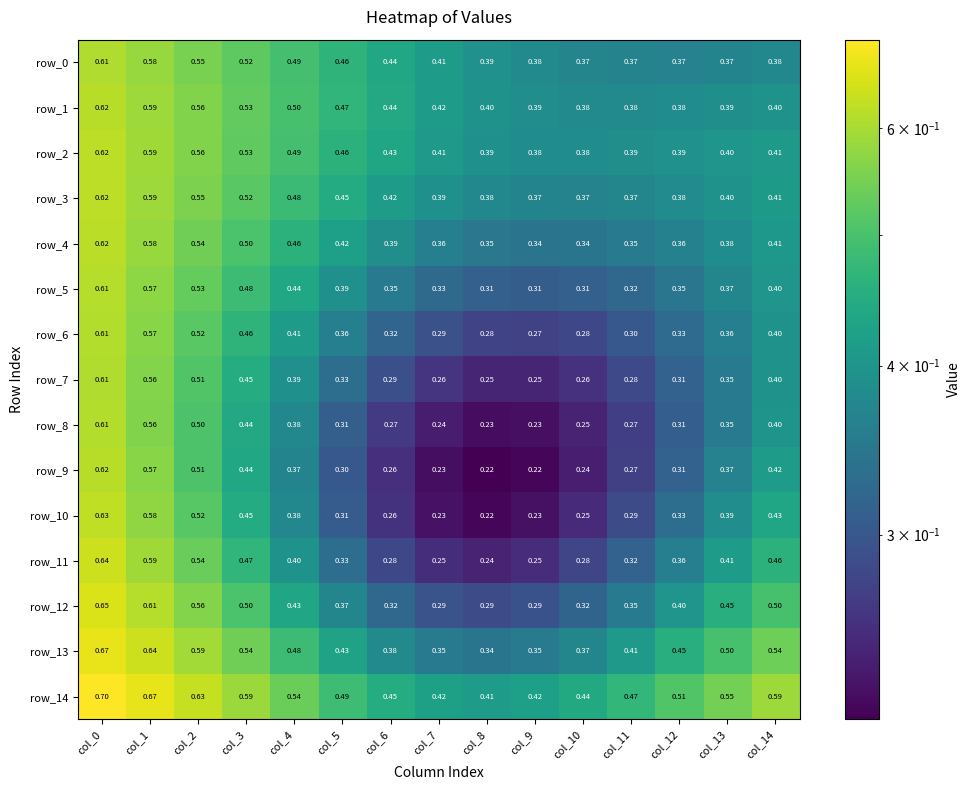

How many categories are shown in the chart?

15